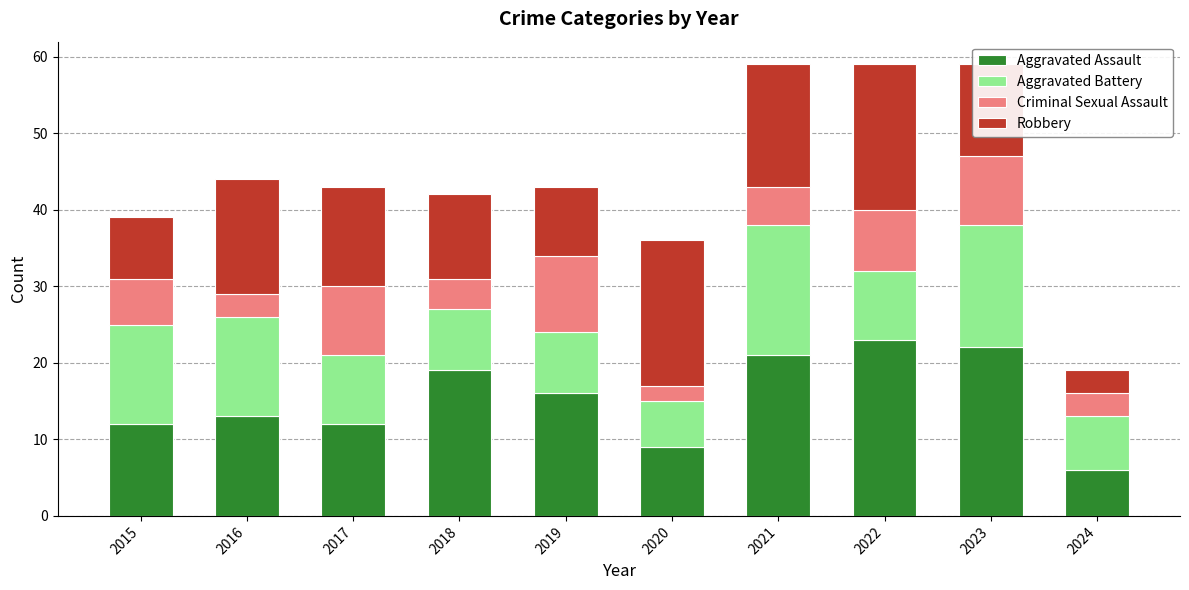

What is the difference between the maximum and minimum values in the Aggravated Assault series?

17